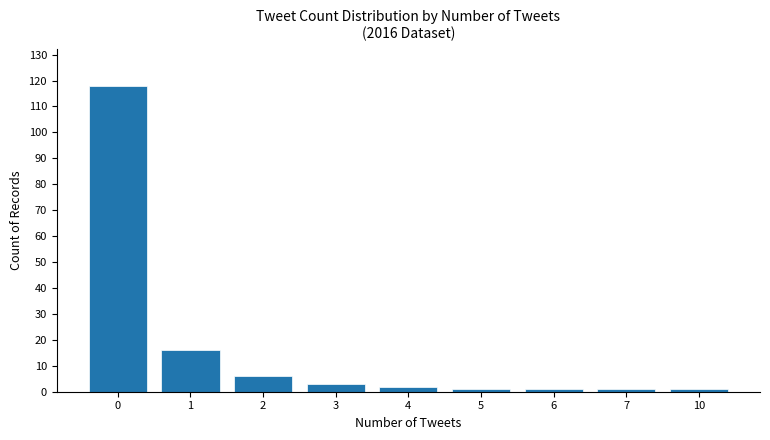

Reading left to right, transcribe all the data shown in this chart.

118	16	6	3	2	1	1	1	1